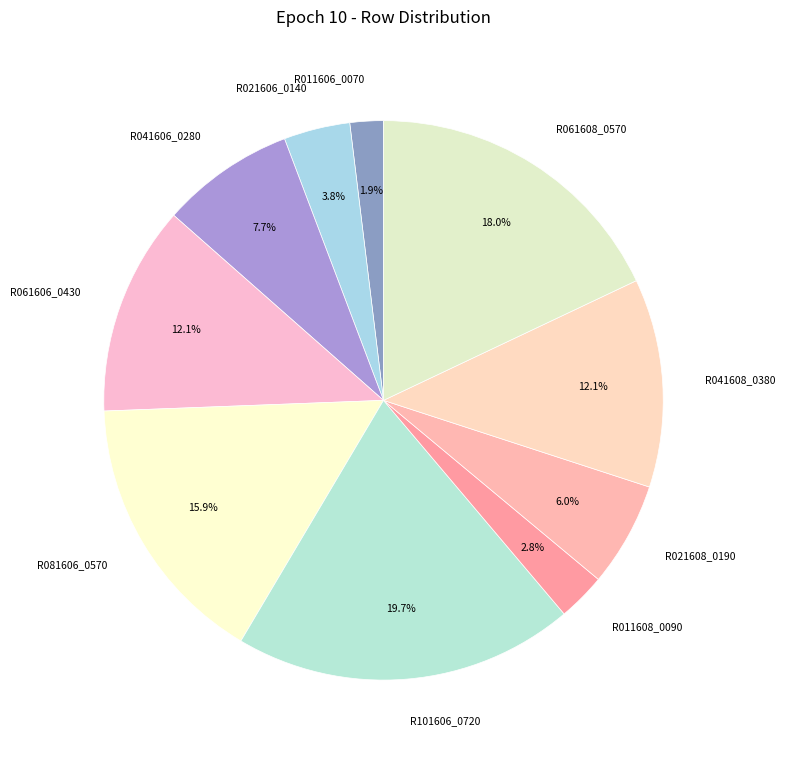

True or false: R041606_0280 accounts for 8% of the total.

True